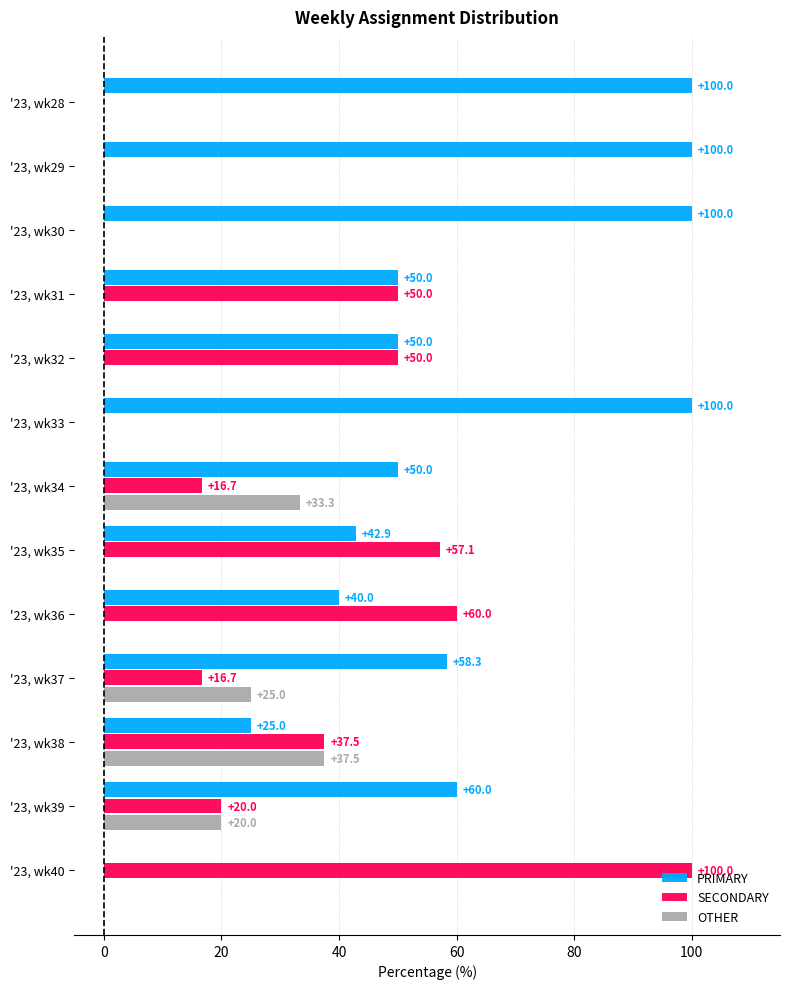

Which series has the largest total across all categories?

PRIMARY